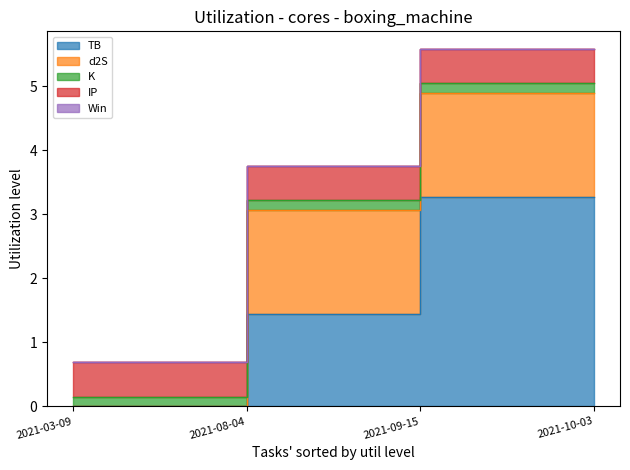

What position from the right is 2021-08-04?

3